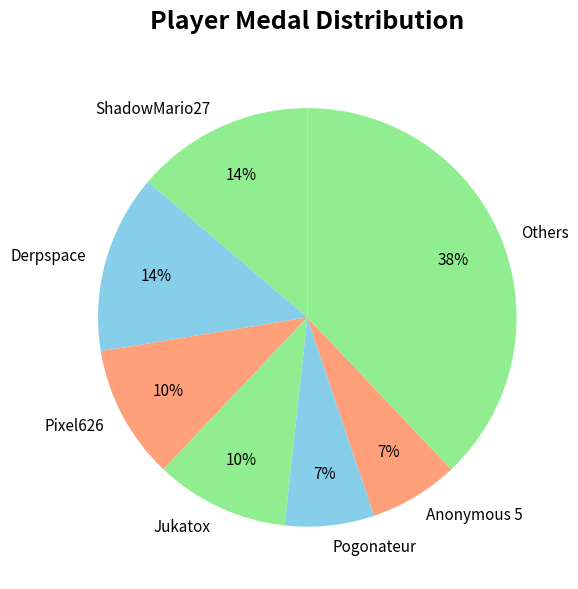

Do Pogonateur and ShadowMario27 together represent more than half of the pie?

No